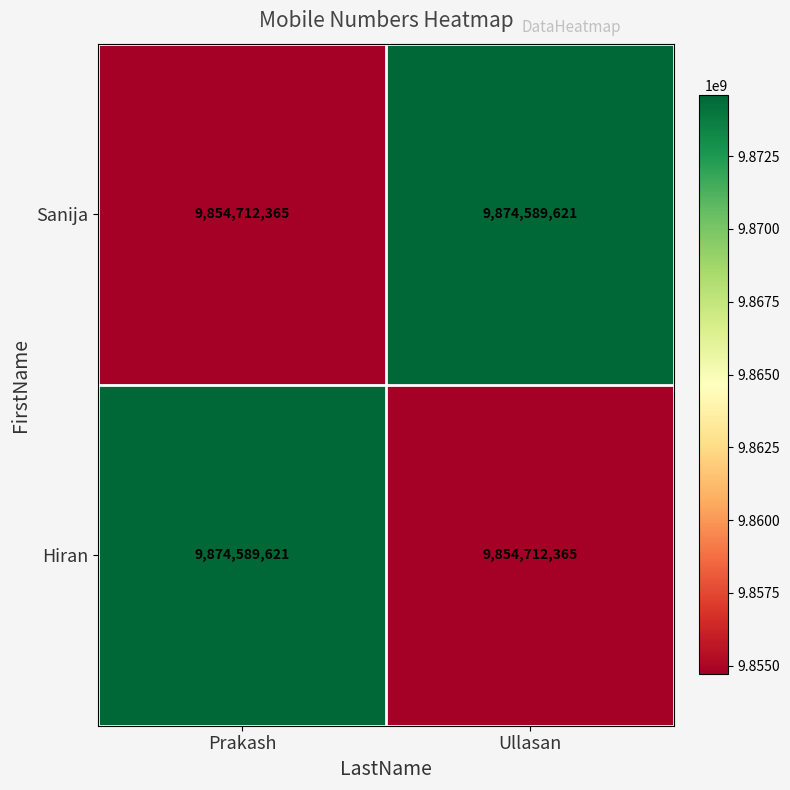

At which label does Sanija reach its minimum?

Prakash